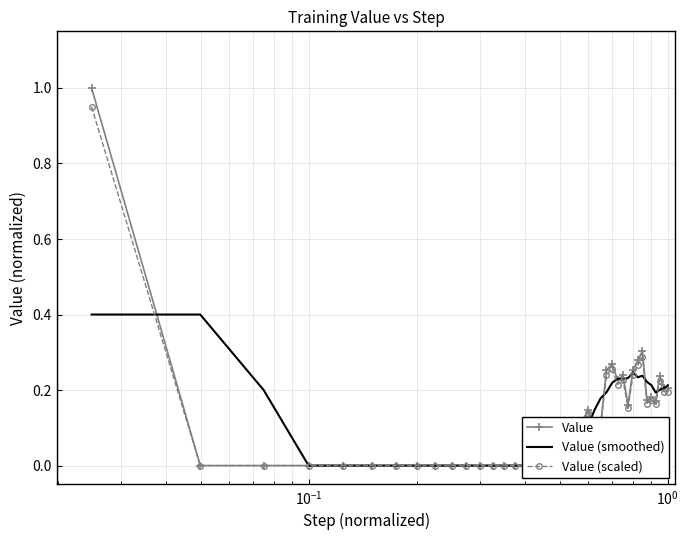

At how many categories does at least one series exceed 0?

26